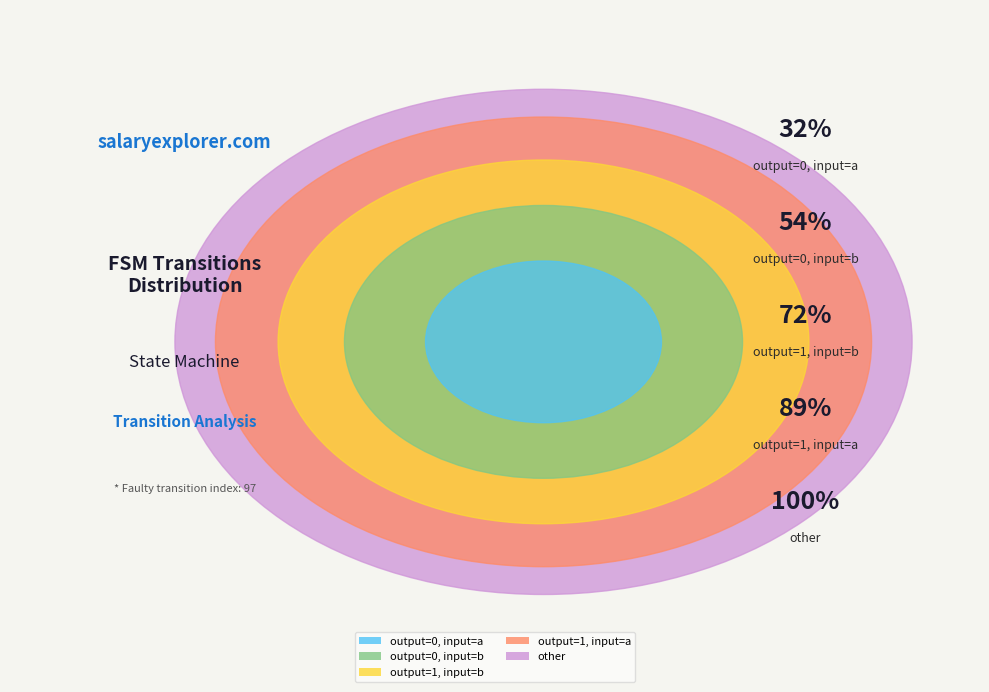

Which category has the smallest portion of the pie?

other